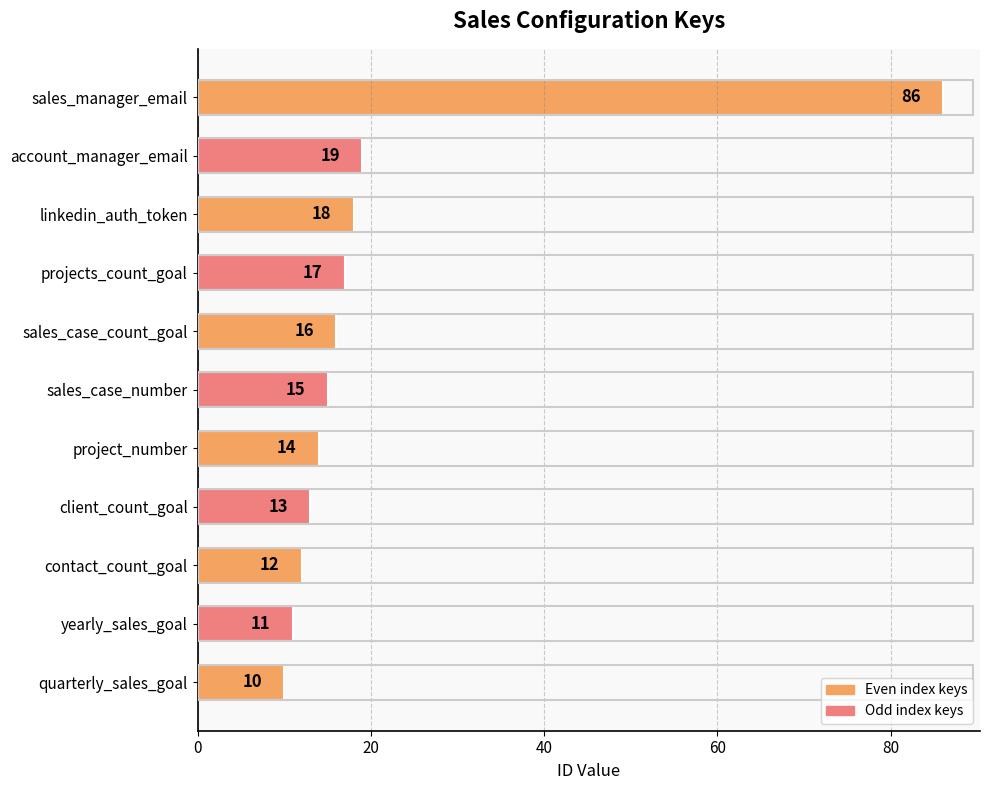

Reading top to bottom, transcribe all the data shown in this chart.

sales_manager_email=86	account_manager_email=19	linkedin_auth_token=18	projects_count_goal=17	sales_case_count_goal=16	sales_case_number=15	project_number=14	client_count_goal=13	contact_count_goal=12	yearly_sales_goal=11	quarterly_sales_goal=10